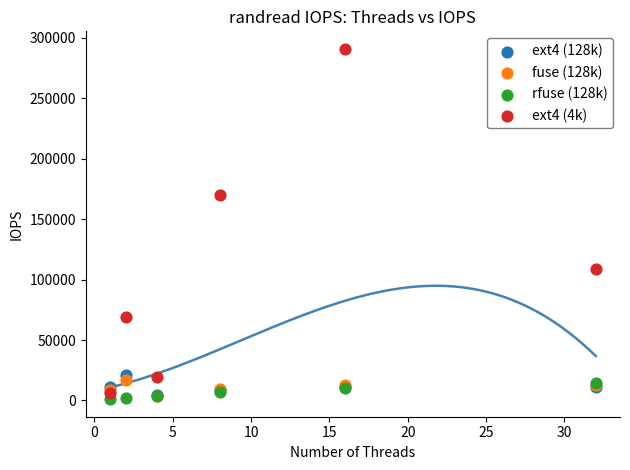

Across all series, what Y value is closest to 146004?

170000